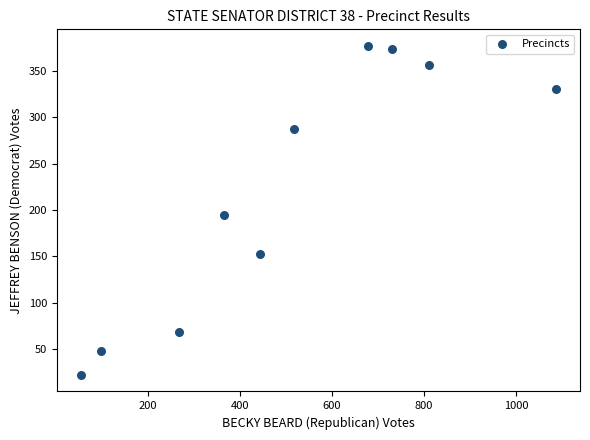

What is the range of X values (max minus min)?

1033